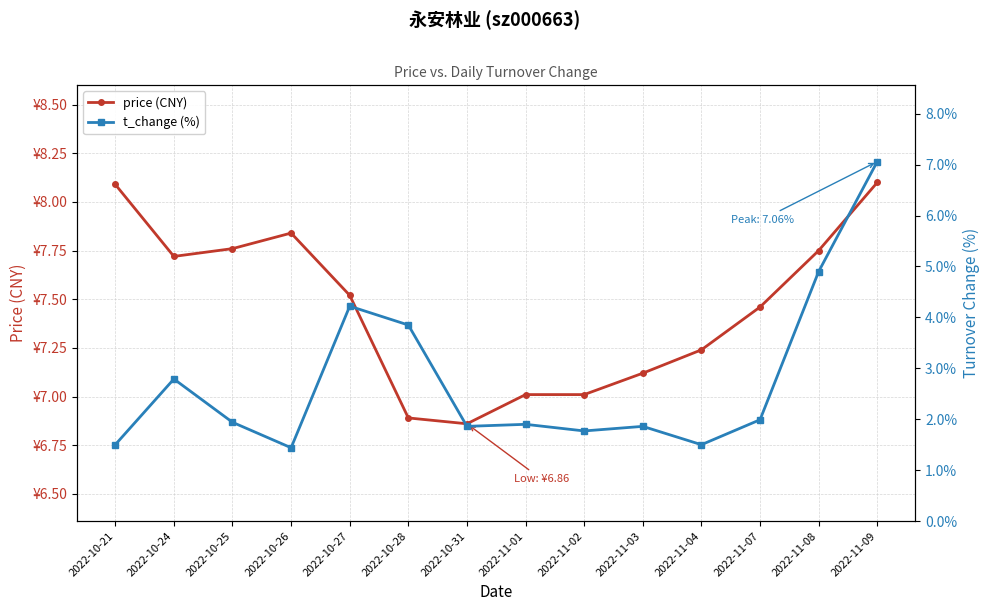

Reading right to left, extract all data points from this chart.

price (CNY): 2022-11-09=8.1	2022-11-08=7.8	2022-11-07=7.5	2022-11-04=7.2	2022-11-03=7.1	2022-11-02=7.0	2022-11-01=7.0	2022-10-31=6.9	2022-10-28=6.9	2022-10-27=7.5	2022-10-26=7.8	2022-10-25=7.8	2022-10-24=7.7	2022-10-21=8.1
t_change (%): 2022-11-09=7.1	2022-11-08=4.9	2022-11-07=2.0	2022-11-04=1.5	2022-11-03=1.9	2022-11-02=1.8	2022-11-01=1.9	2022-10-31=1.9	2022-10-28=3.9	2022-10-27=4.2	2022-10-26=1.4	2022-10-25=1.9	2022-10-24=2.8	2022-10-21=1.5